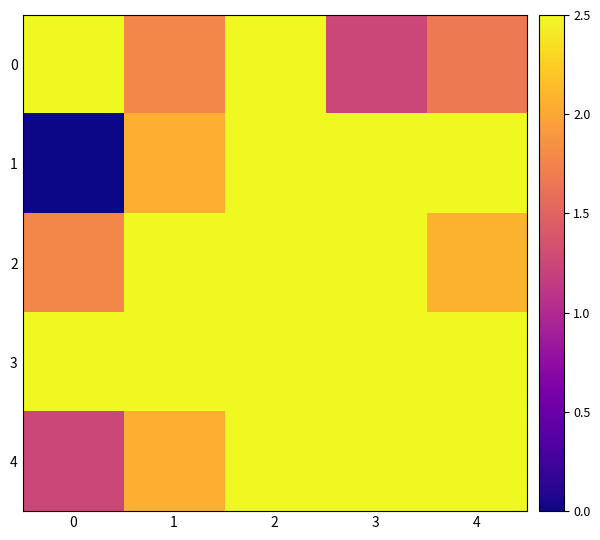

What is the difference between the highest and lowest values at 1?

2.8